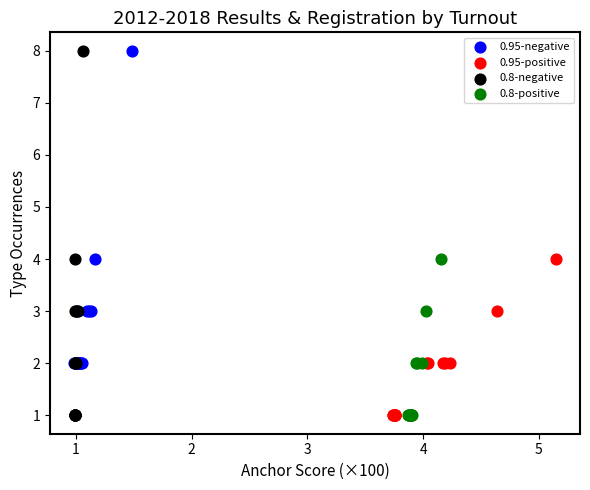

Which series has the largest Y range (max minus min)?

0.8-negative